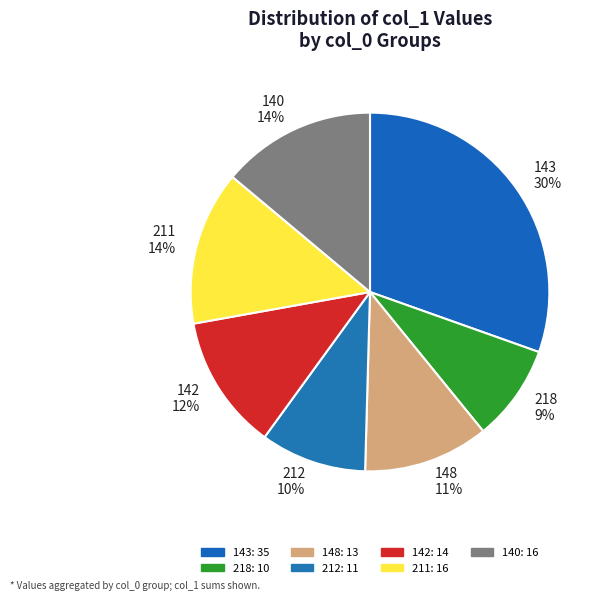

What is the ratio of the value at 212 10% to the value at 140 14%?

0.7